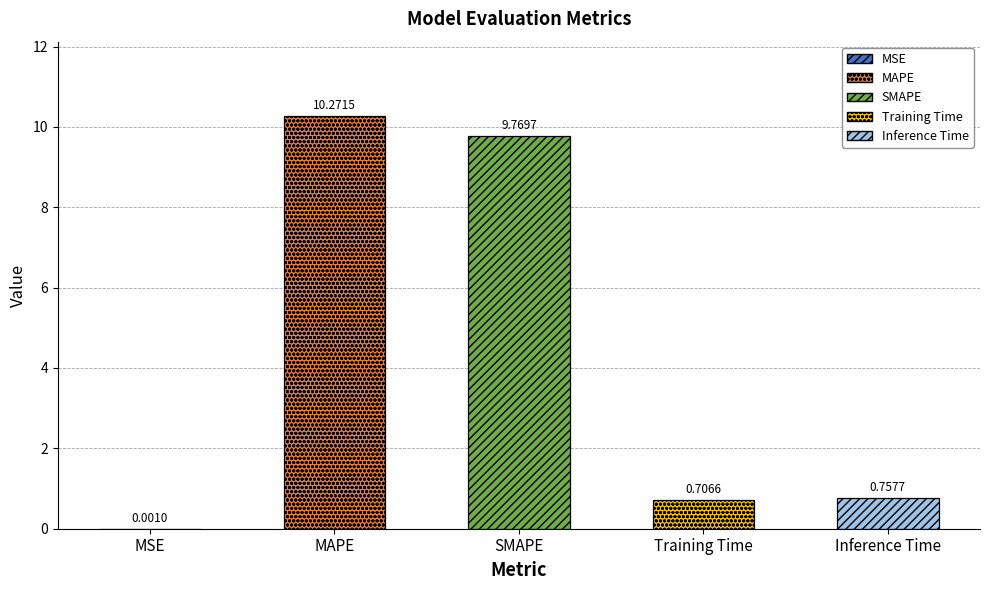

What is the sum of the values at Inference Time and SMAPE?

10.5